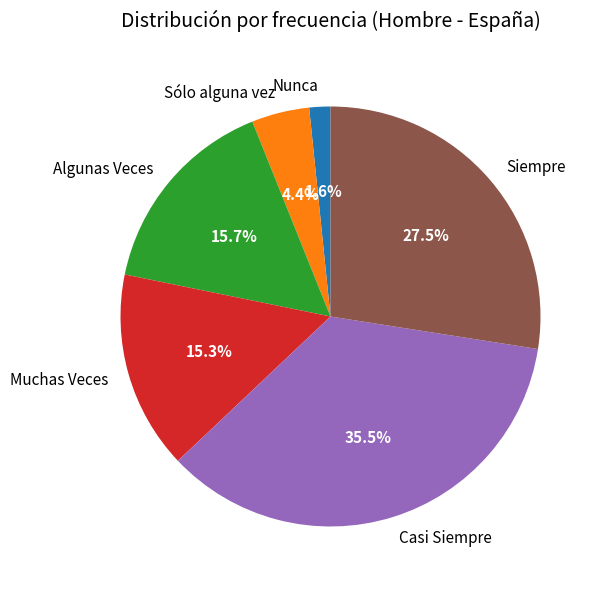

Between Siempre and Casi Siempre, which is larger?

Casi Siempre